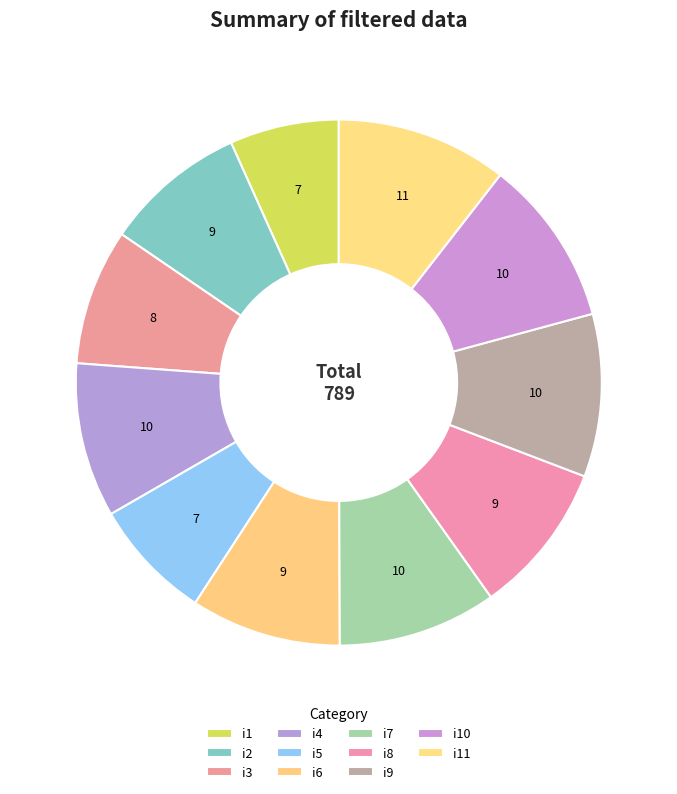

Which slice is the smallest?

i1